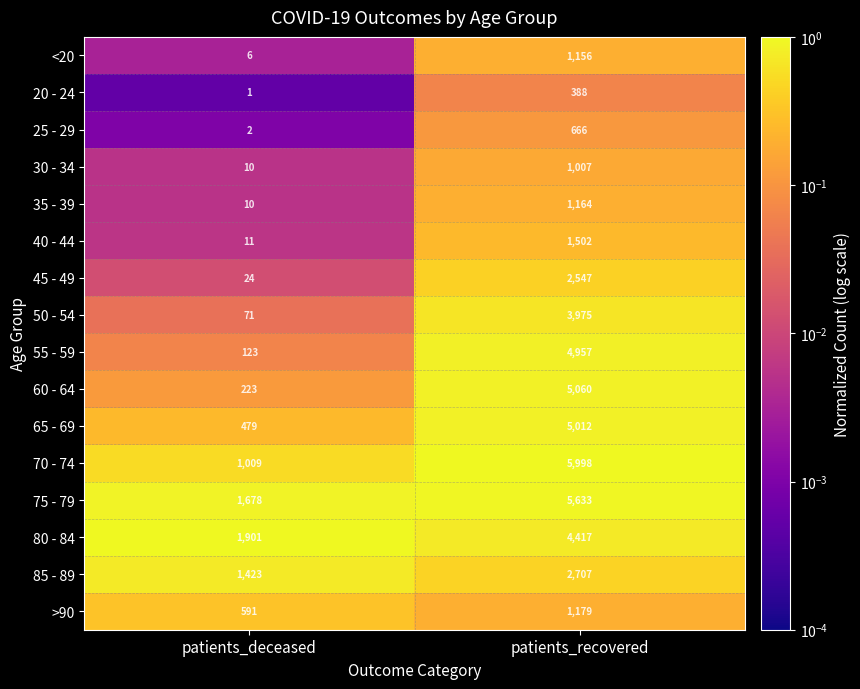

Which series changed the most between patients_deceased and patients_recovered?

70 - 74